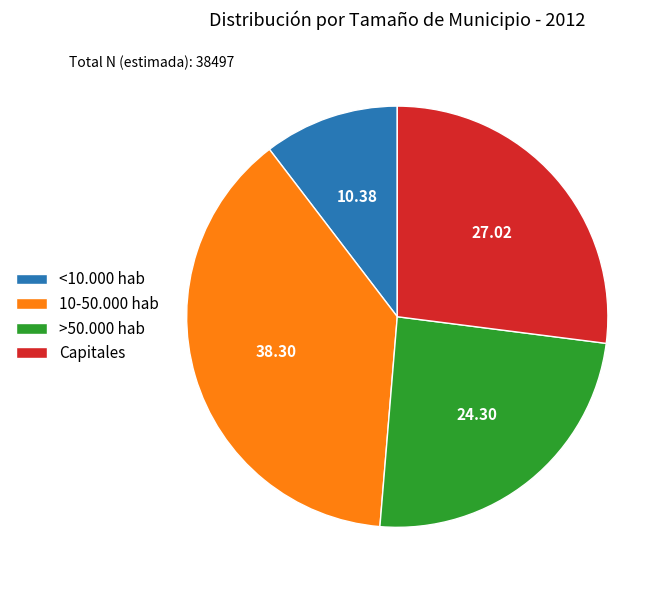

Is Capitales the majority of the pie?

No